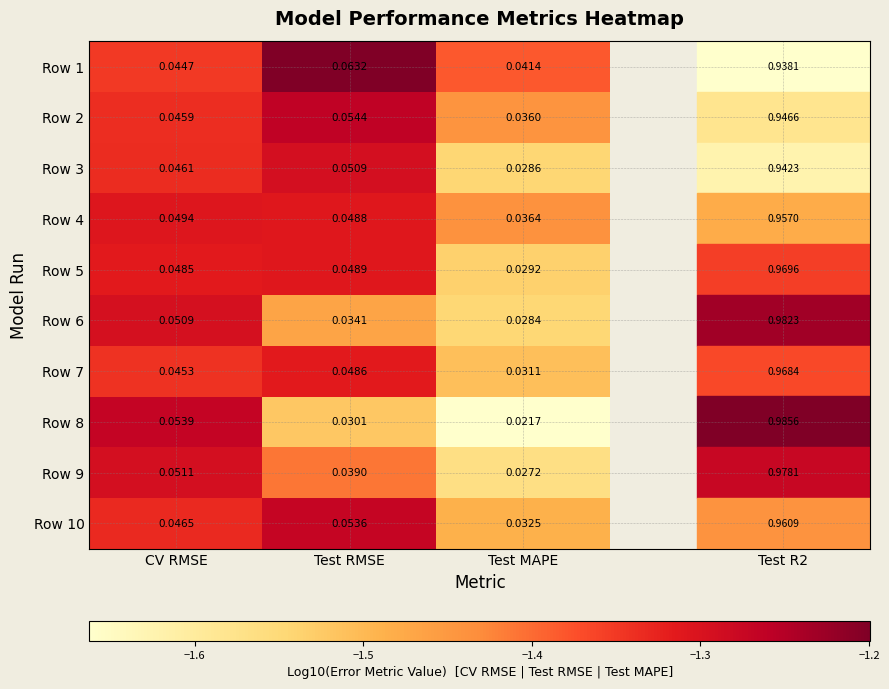

Between CV RMSE and Test RMSE, which series saw the biggest shift?

Row 8